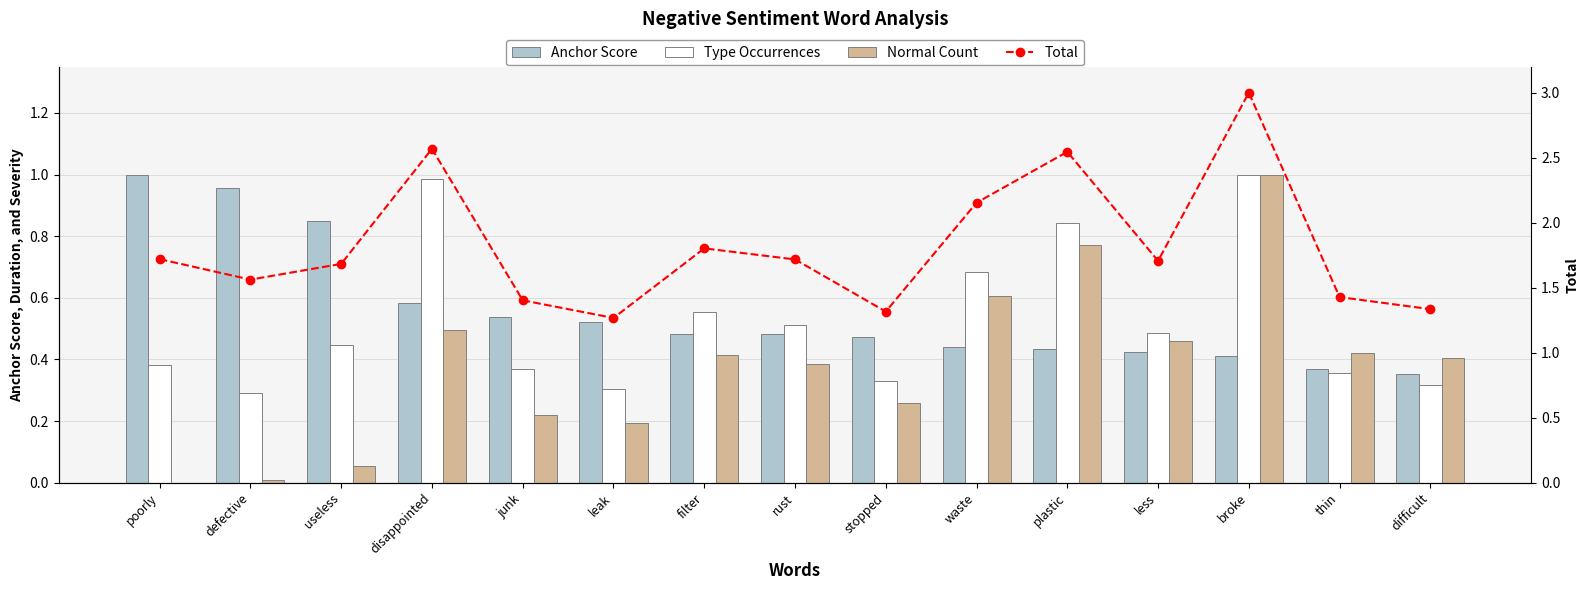

Which series has the largest total across all categories?

Total